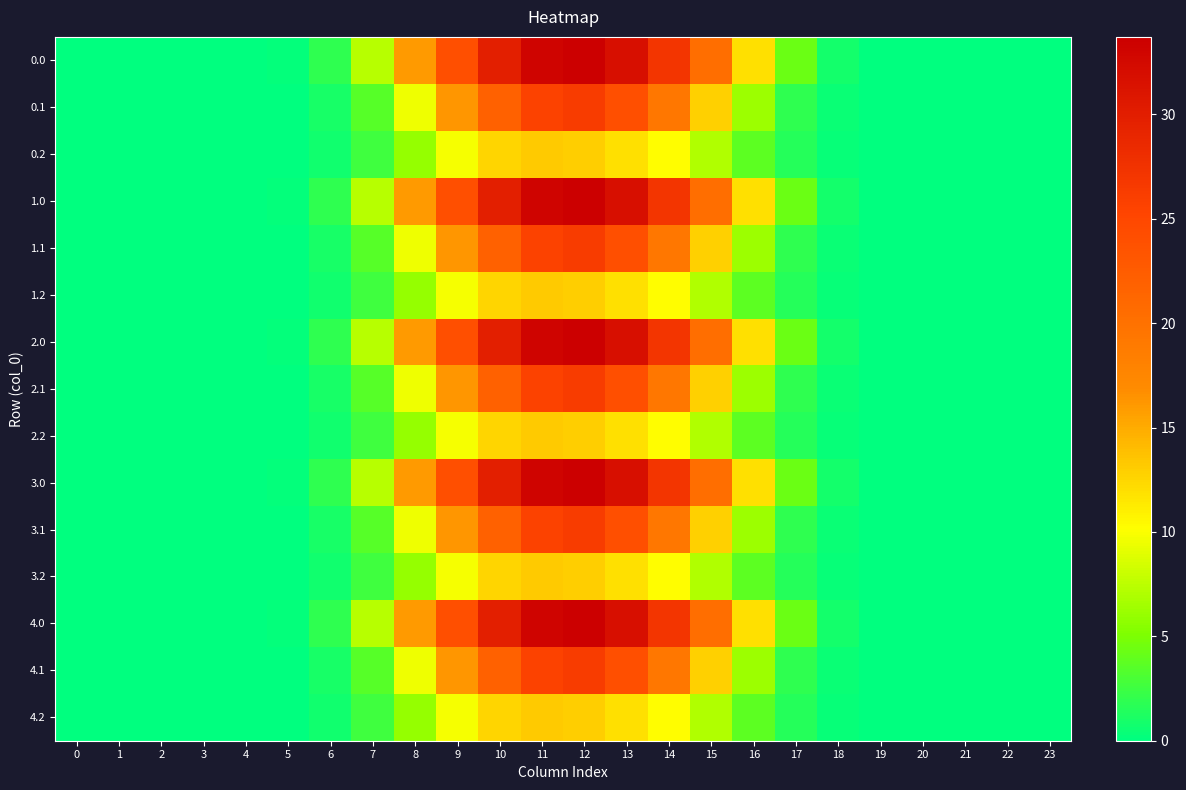

Rank the series at 10 from lowest to highest value.

0.2, 1.2, 2.2, 3.2, 4.2, 0.1, 1.1, 2.1, 3.1, 4.1, 0.0, 1.0, 2.0, 3.0, 4.0